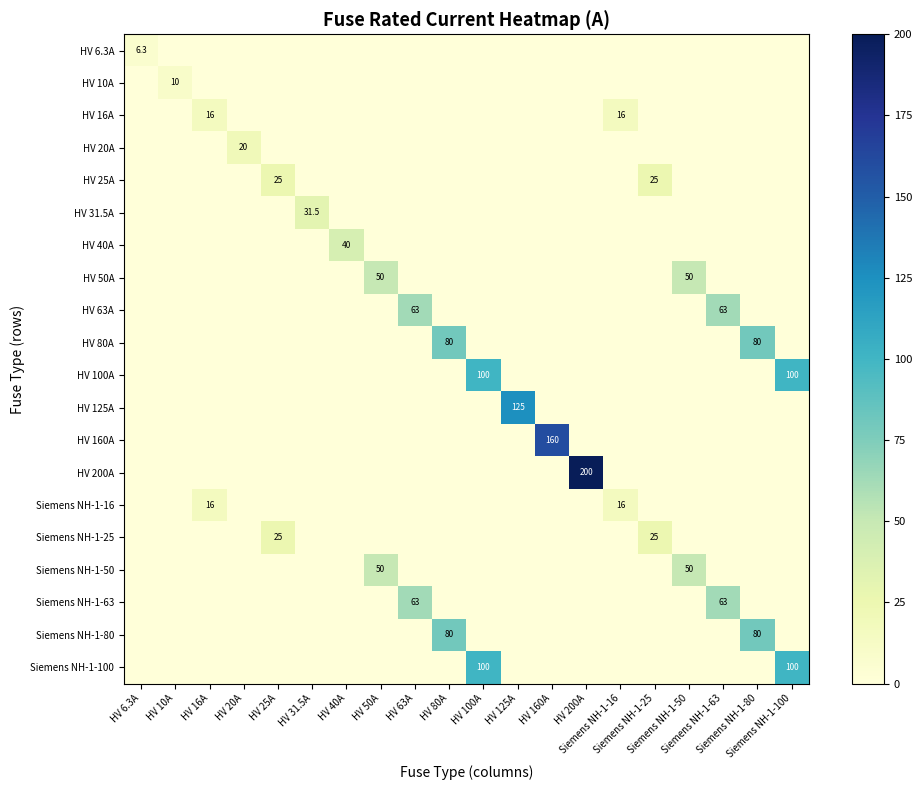

The value of Siemens NH-1-63 at HV 125A is 37.6. True or false?

False